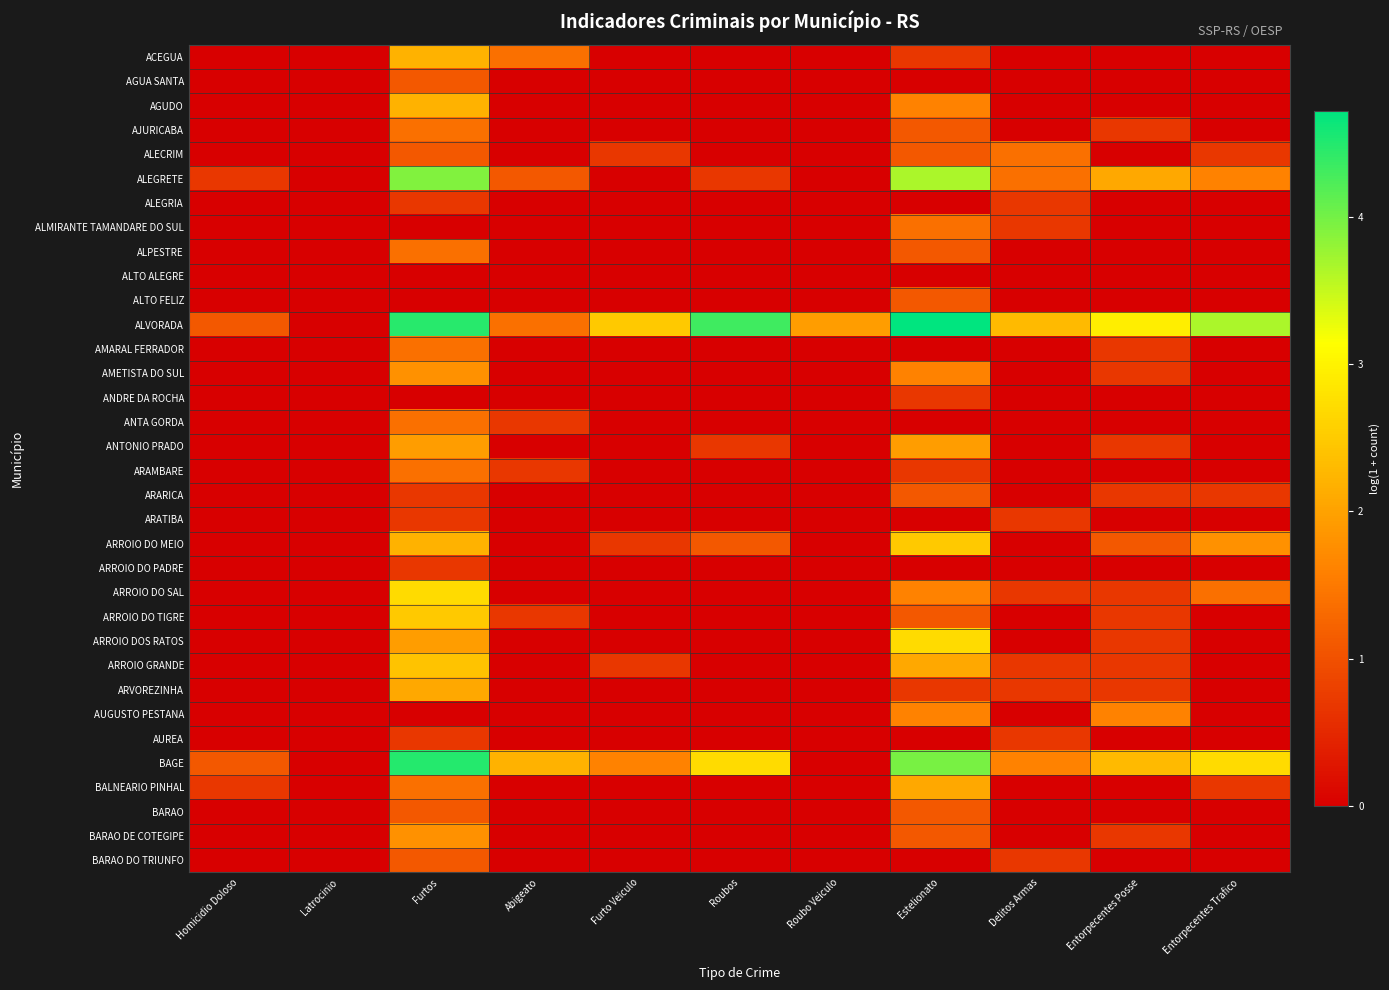

How many data points does each series have?

11